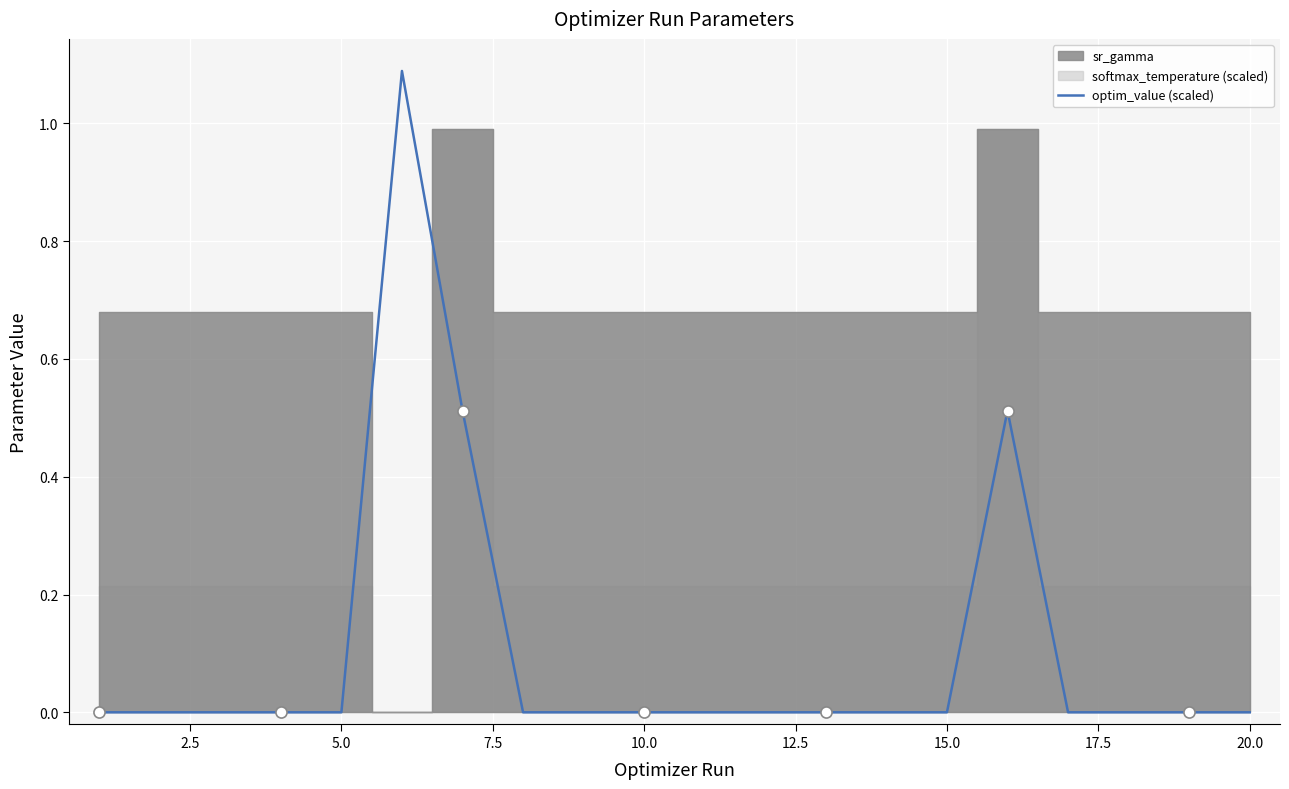

How many positive values are there?

19